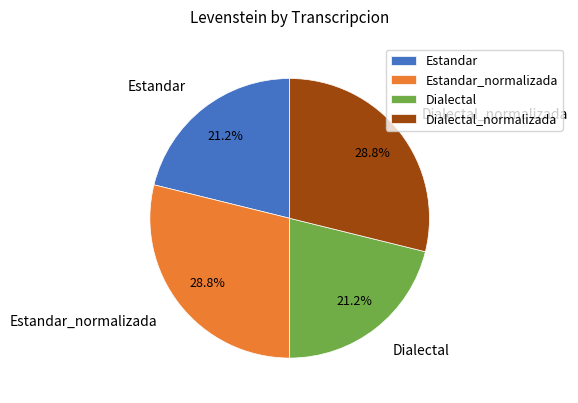

Does any single category account for the majority?

No